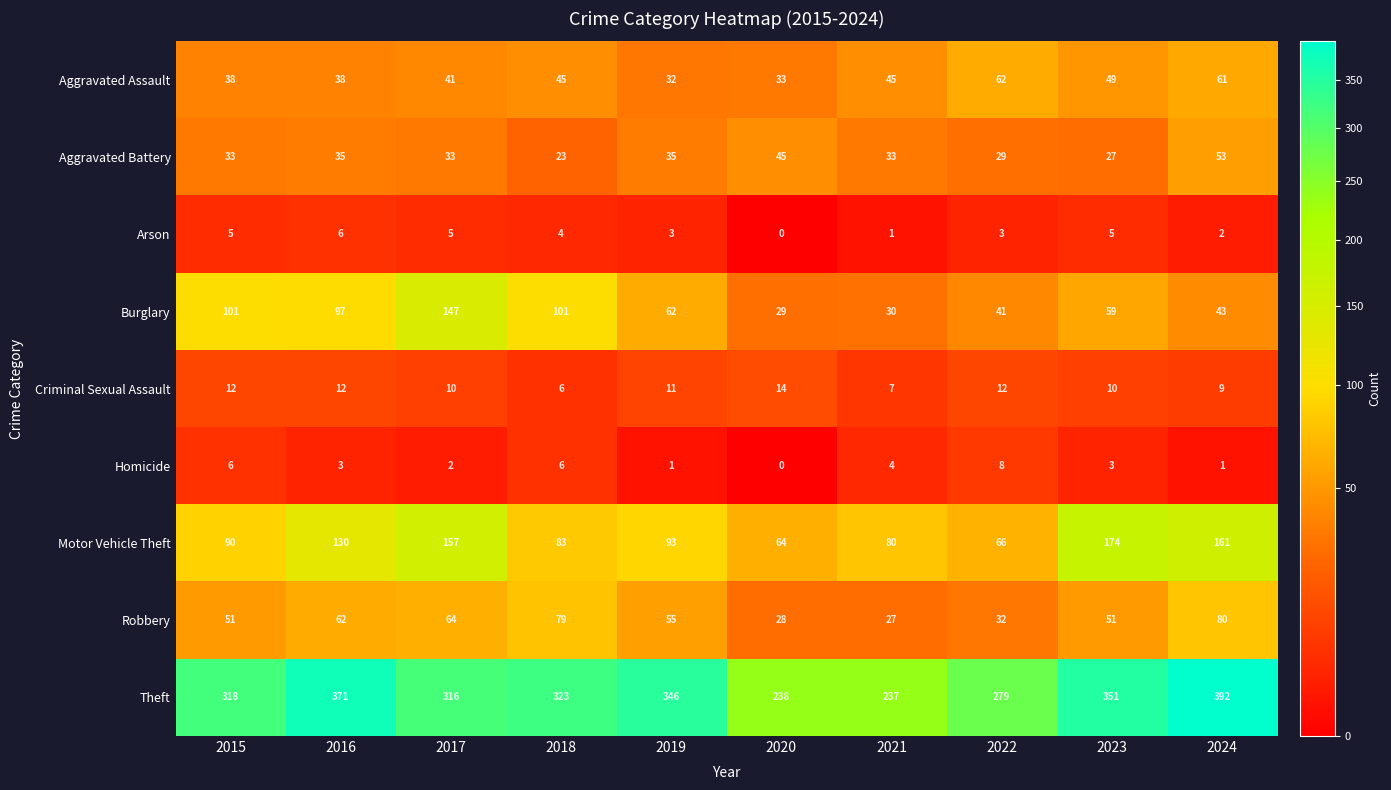

What is the average value of the Theft series?

317